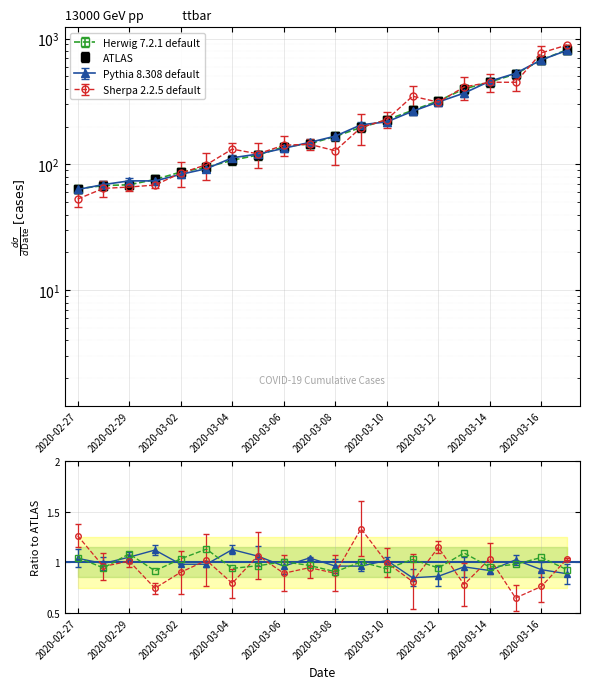

Which label corresponds to the smallest value in the chart?

2020-02-27